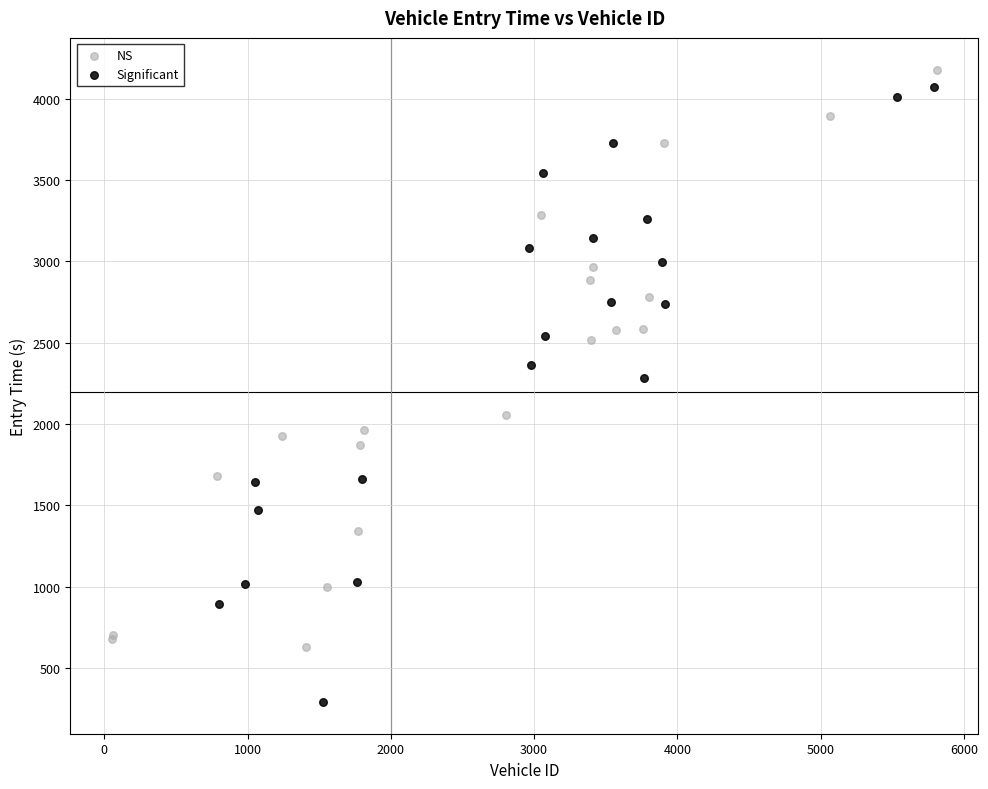

Which series reaches the minimum Y coordinate?

Significant